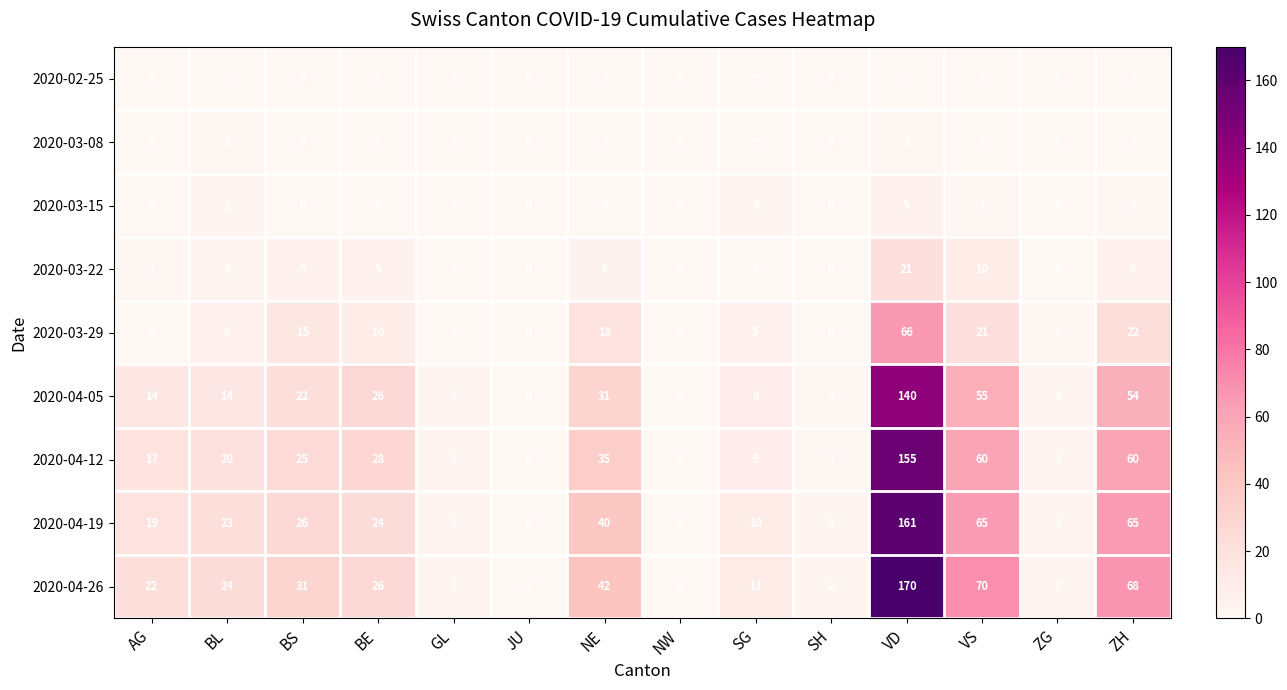

Is it true that 2020-03-08 equals 1 at SH?

False